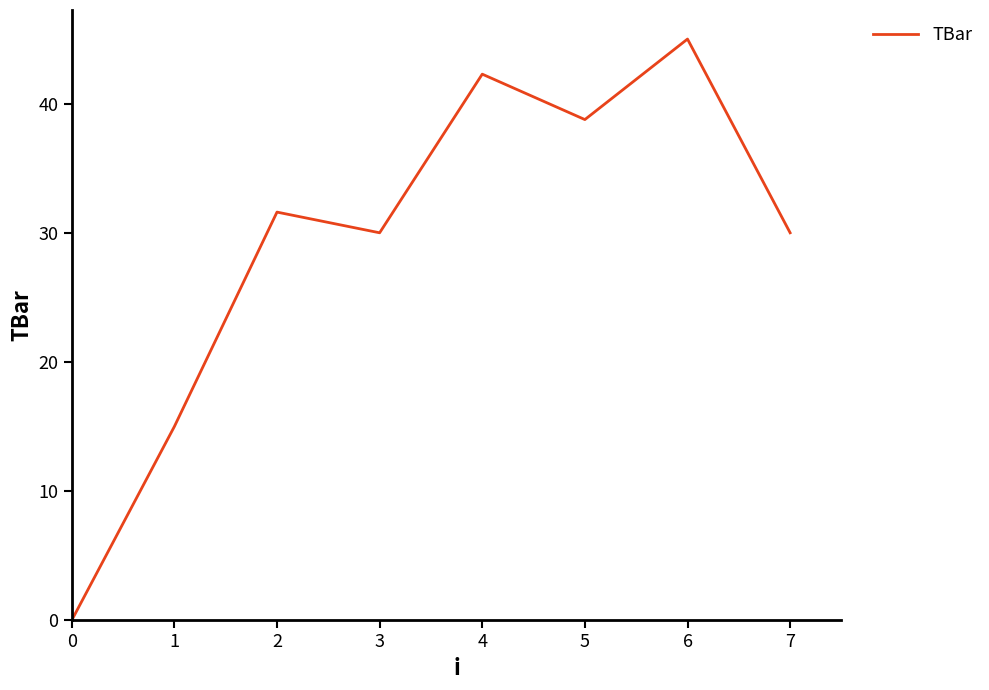

Is it true that the value at 3 is 16.3?

False